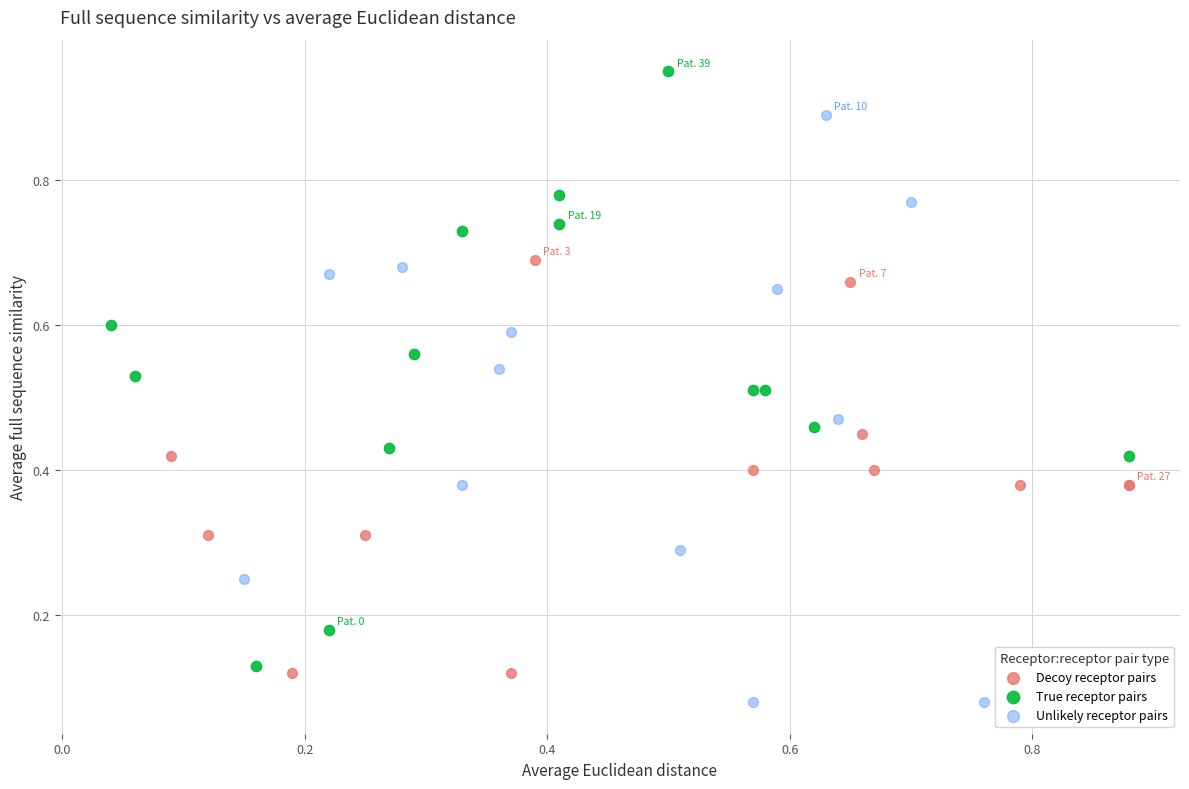

What are all the series names shown in the legend?

Decoy receptor pairs, True receptor pairs, Unlikely receptor pairs